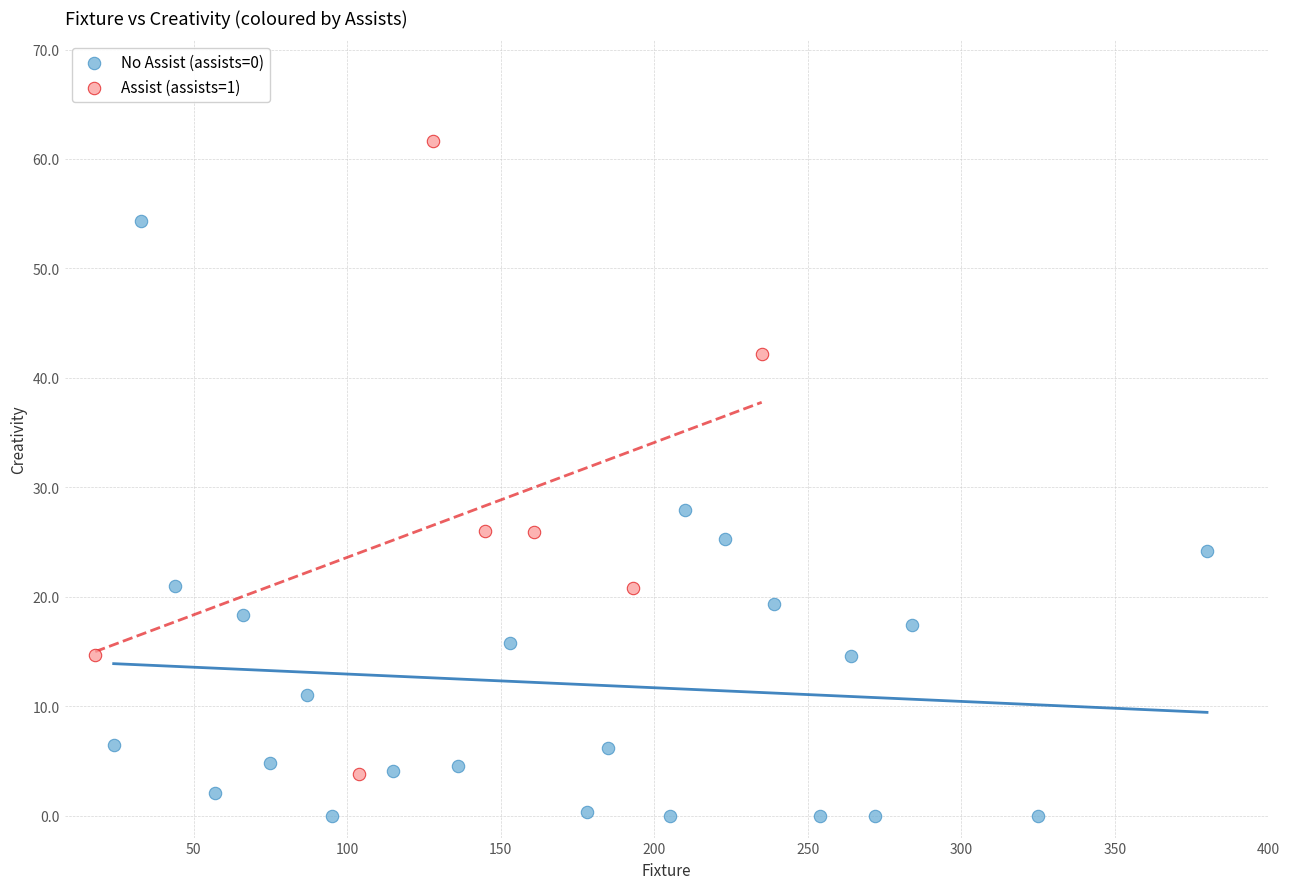

Which series contains the highest Y value?

Assist (assists=1)